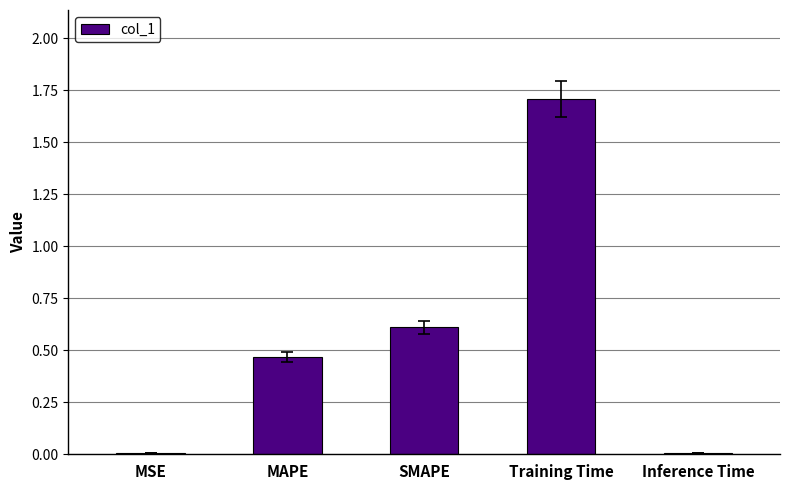

Are the bars horizontal?

No